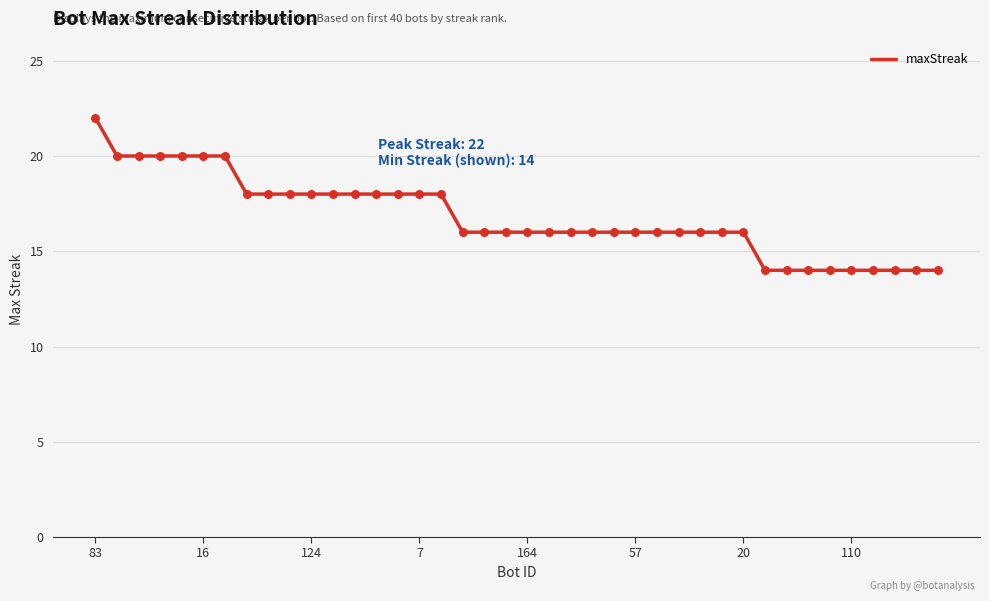

What is the smallest value displayed?

14